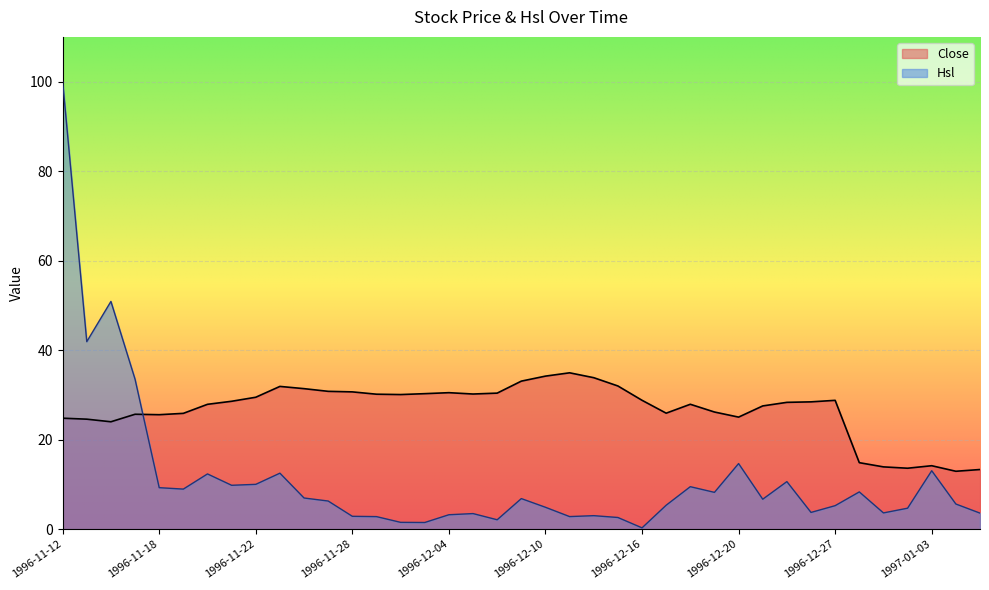

At 1996-12-16, list the series in order from largest to smallest.

Close, Hsl